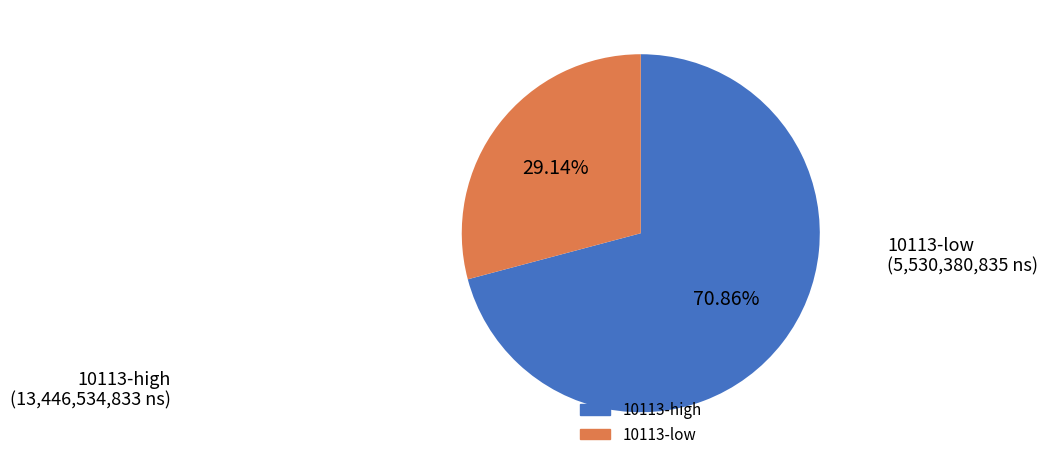

Does any single category account for the majority?

Yes